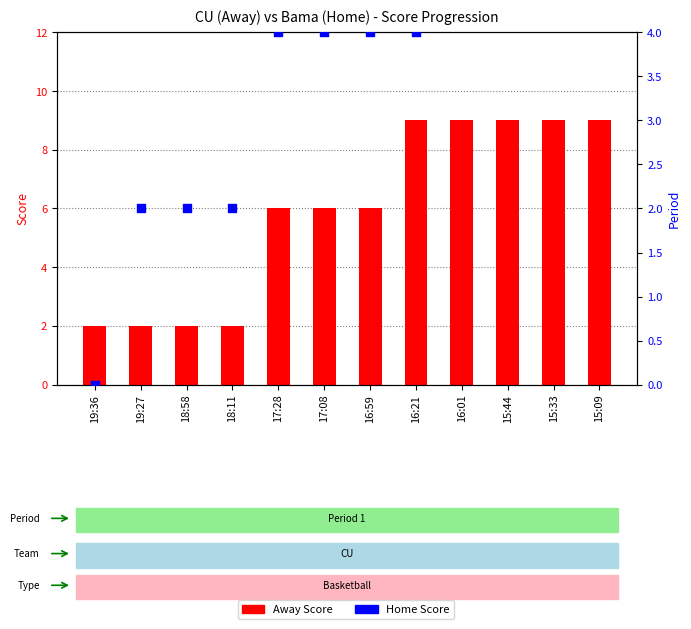

What are all the series names shown in the legend?

Away Score, Home Score